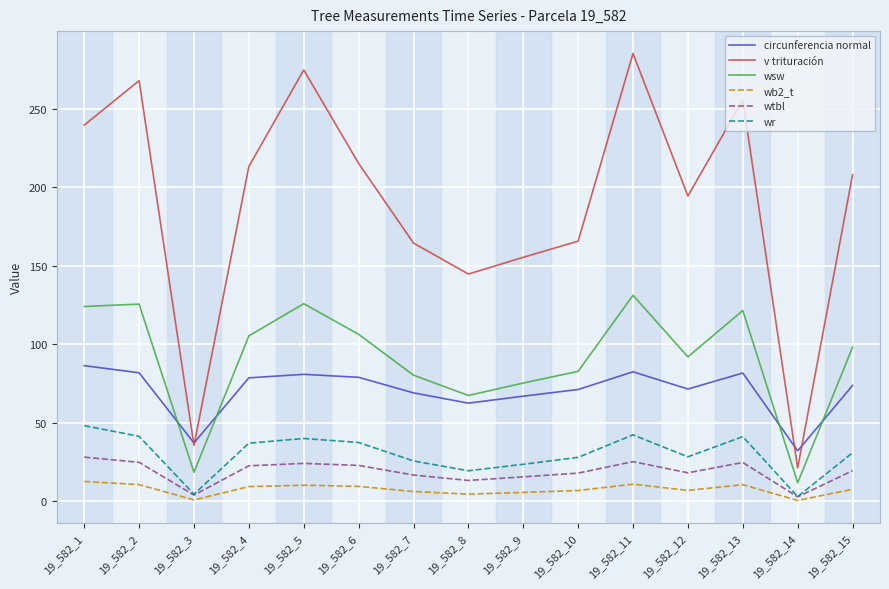

What is the sum of the wb2_t values at 19_582_1 and 19_582_6?

22.1